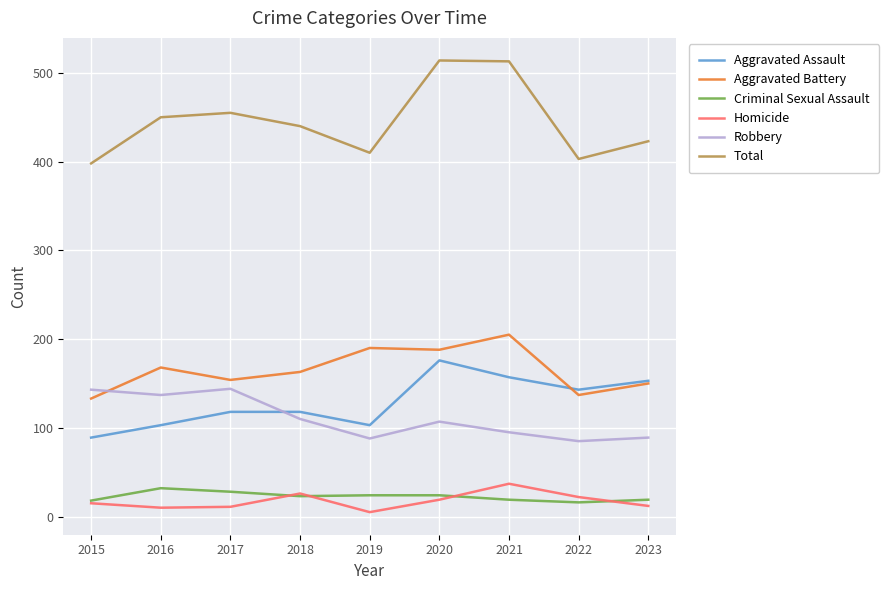

The Homicide series shows 22 at 2022. True or false?

True